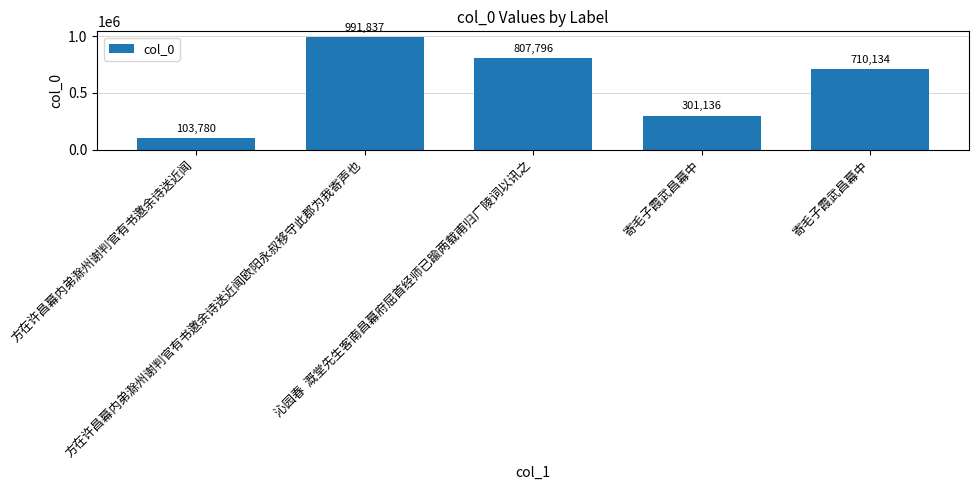

Rank the categories by value from highest to lowest.

方在许昌幕内弟滁州谢判官有书邀余诗送近闻欧阳永叔移守此郡为我寄声也, 沁园春  溉堂先生客南昌幕府屈首经师已踰两载甫归广陵词以讯之, 寄毛子霞武昌幕中, 寄毛子霞武昌幕中, 方在许昌幕内弟滁州谢判官有书邀余诗送近闻